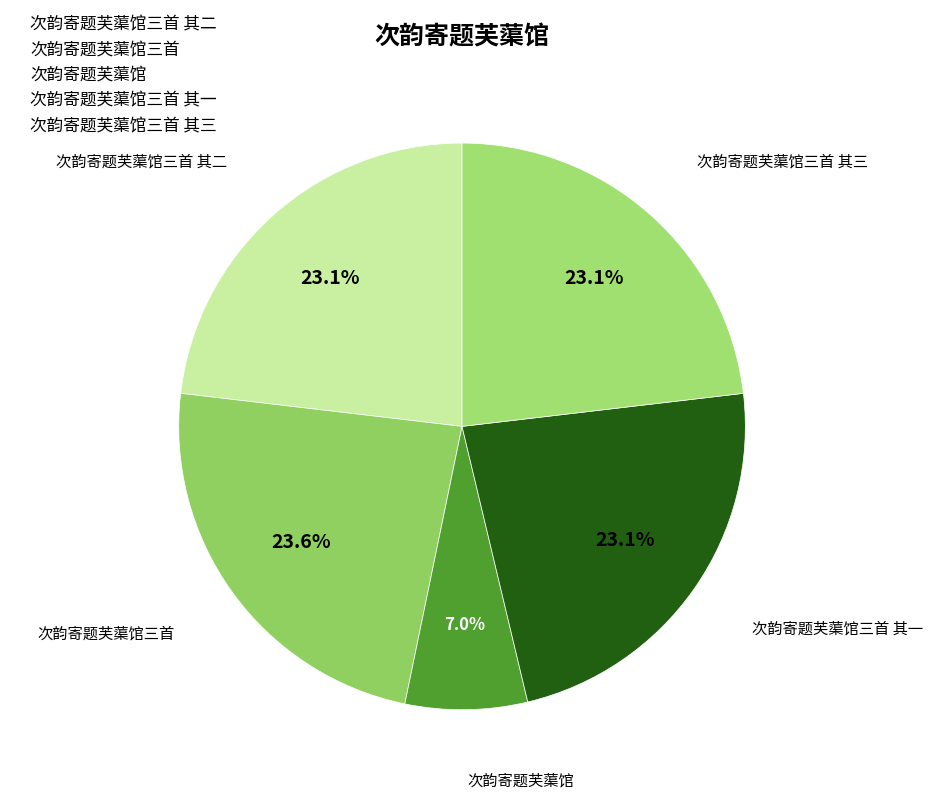

Which category has the smallest portion of the pie?

次韵寄题芙蕖馆